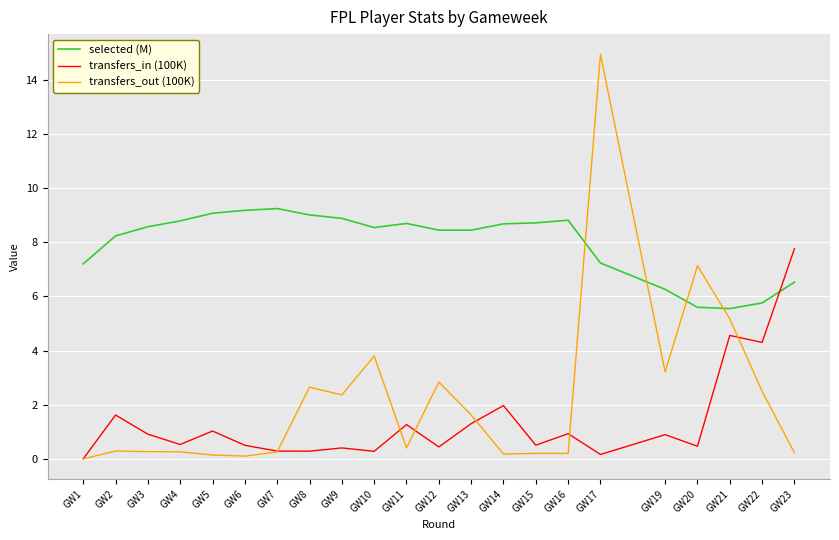

How many series are shown in this chart?

3